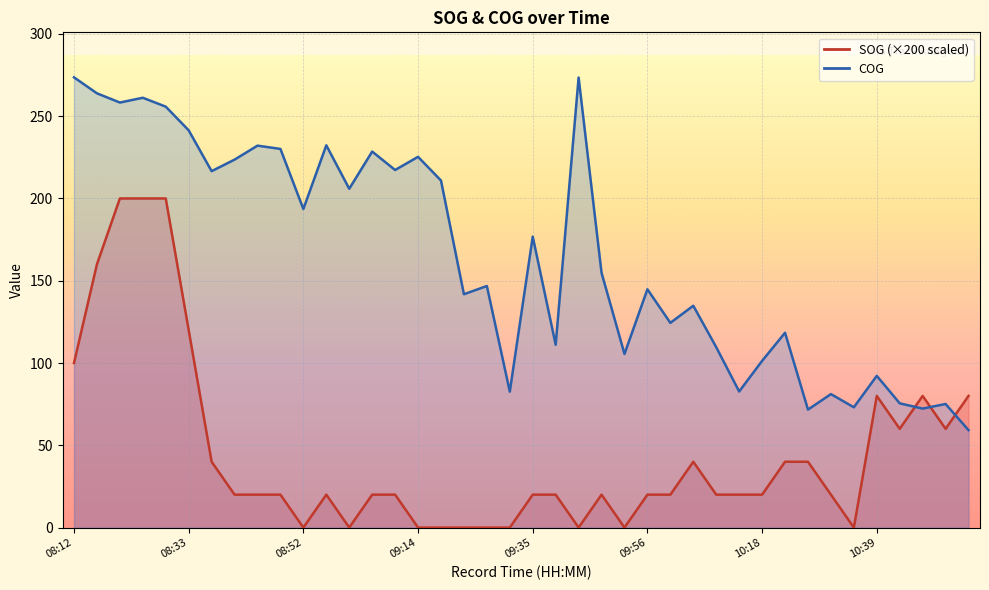

How many times do SOG and COG cross each other?

3